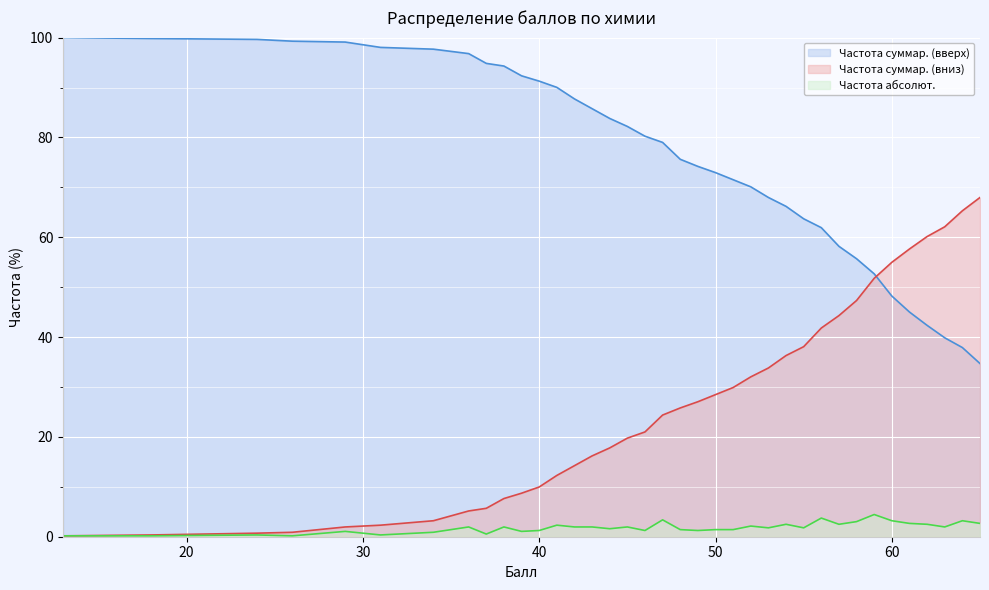

Between 51 and 18, which is larger?

18